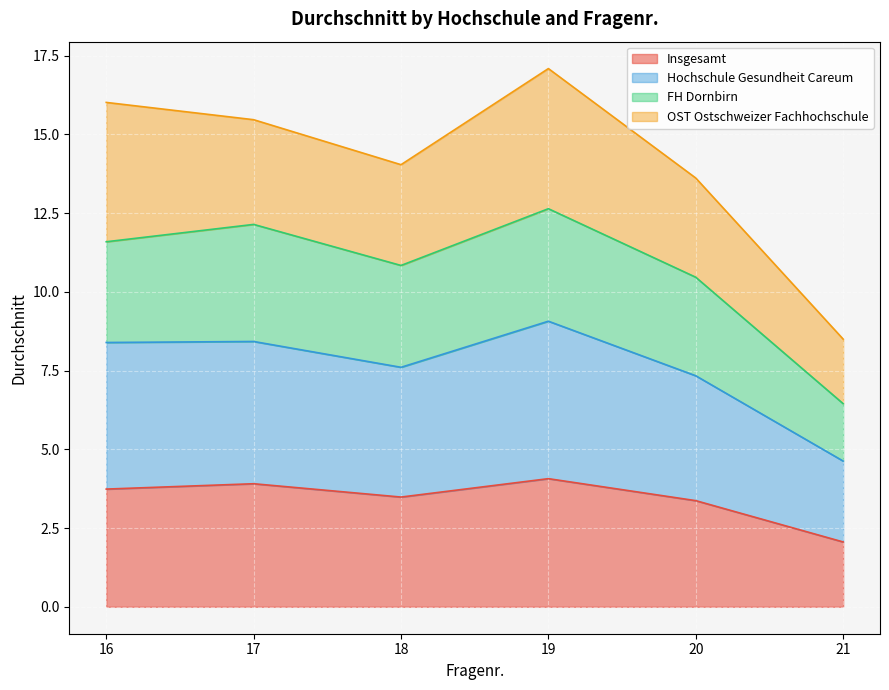

The value of Insgesamt at 20 is 1.5. True or false?

False